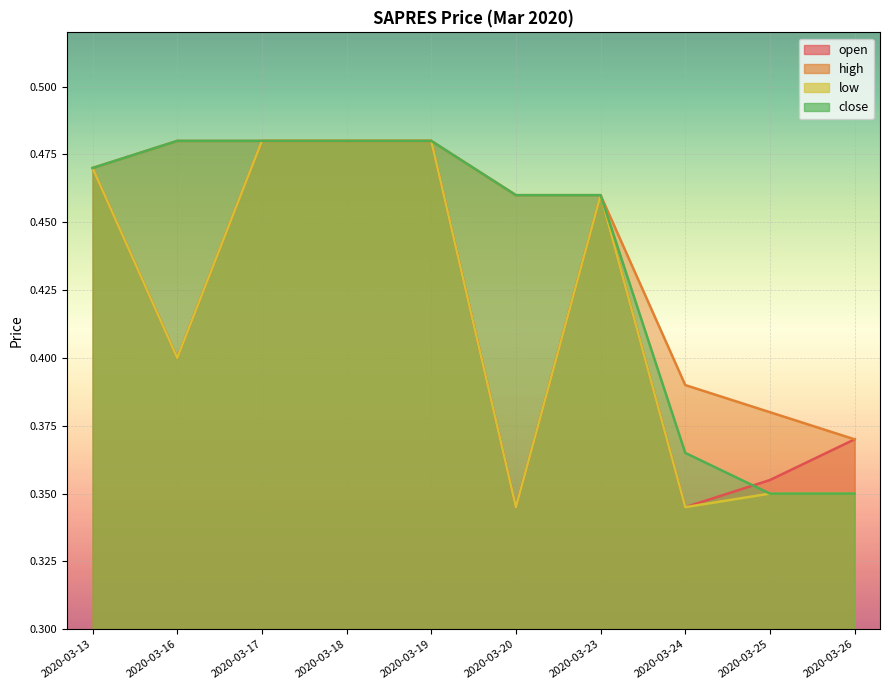

What is the difference between the maximum and minimum values in the close series?

0.1